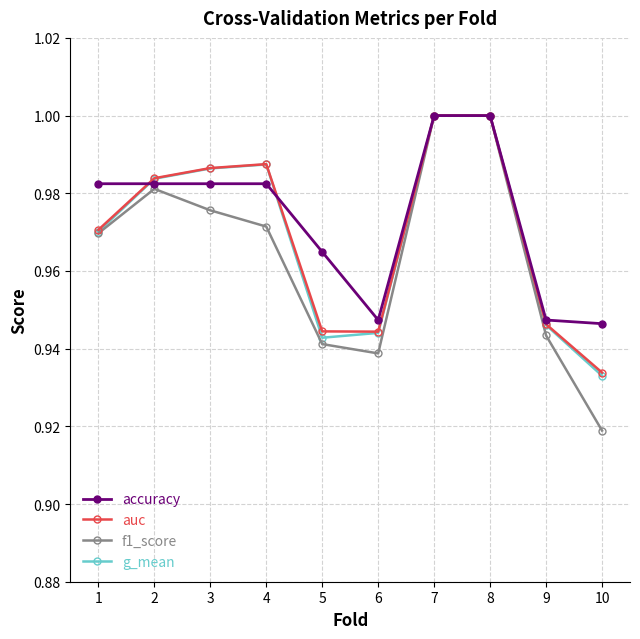

Is it true that g_mean equals 0.4 at 9?

False